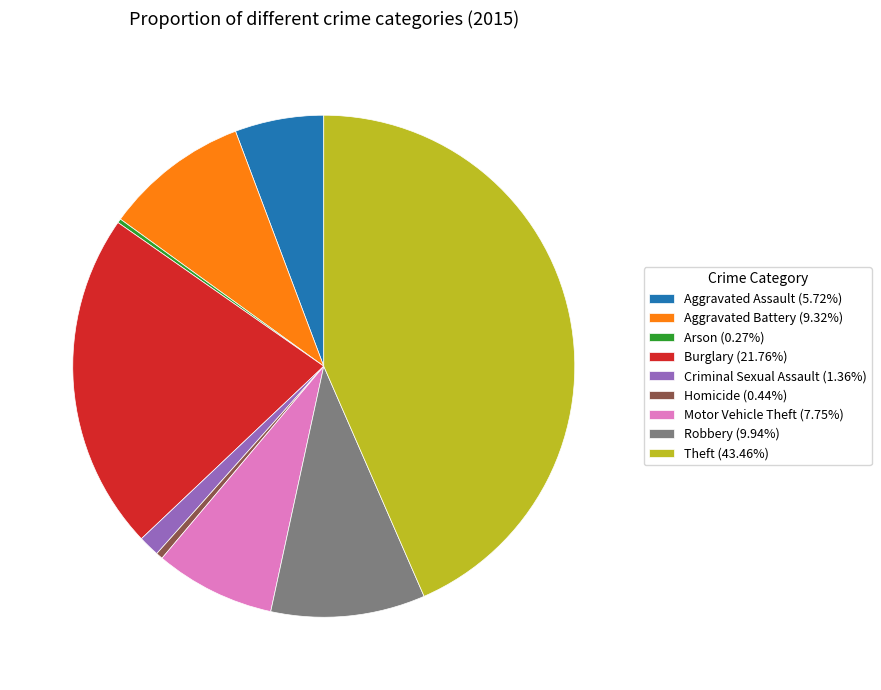

Does Aggravated Battery account for over 50% of the chart?

No